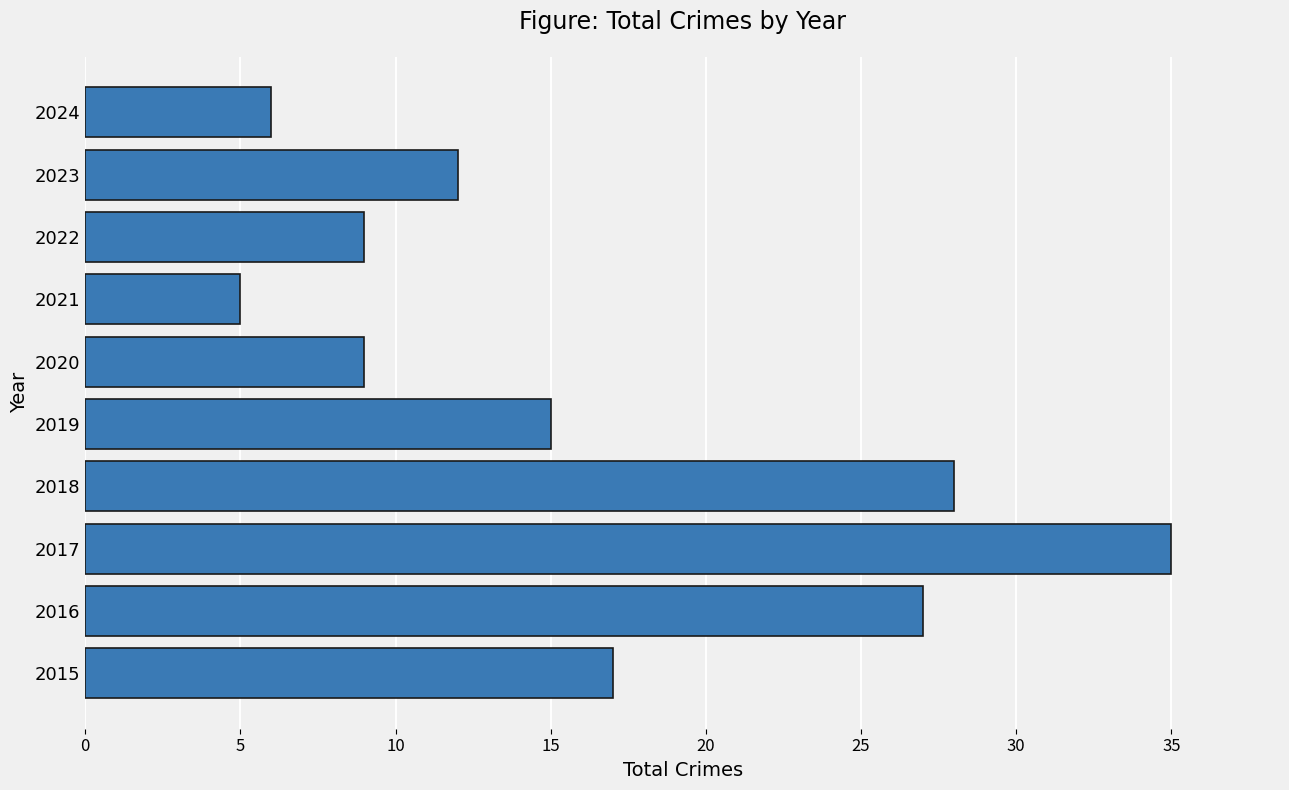

True or false: the data shows 9 at 2022.

True